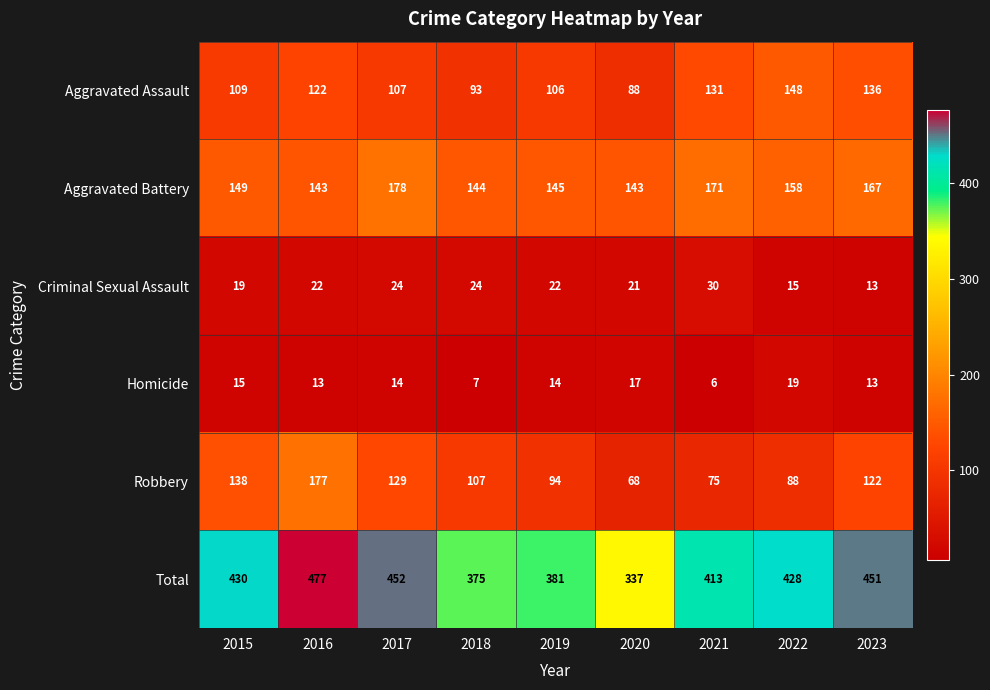

What is the greatest value displayed?

477